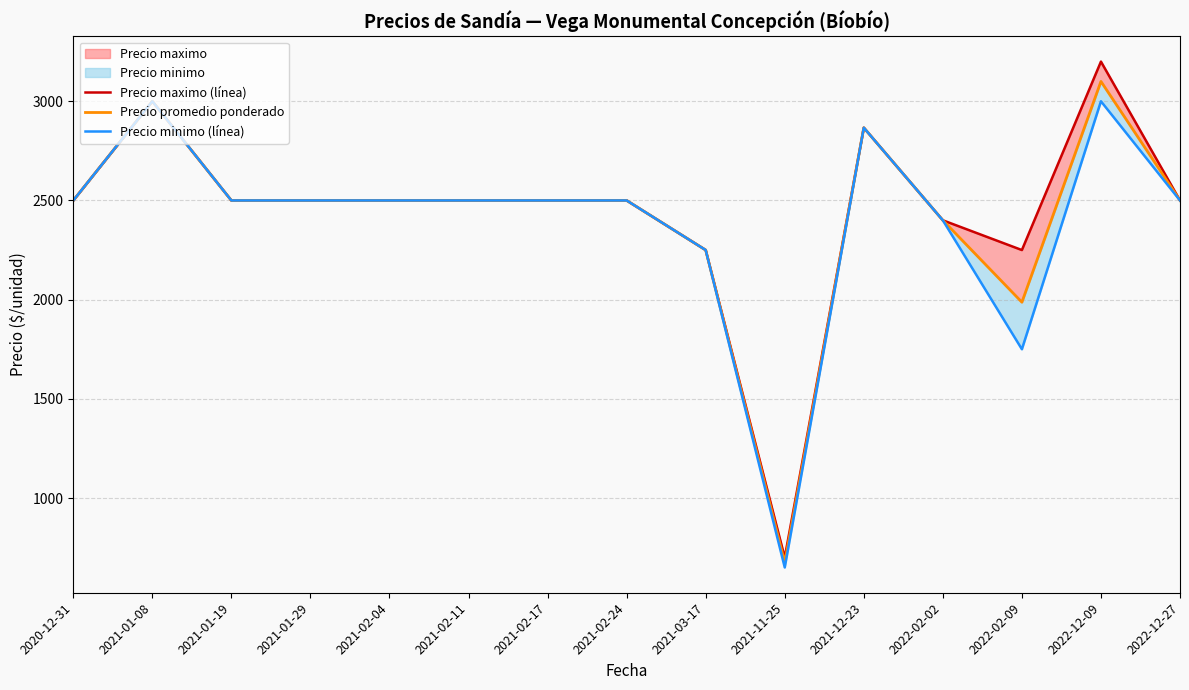

Where does the Precio maximo (línea) series first go above 2500?

2021-01-08